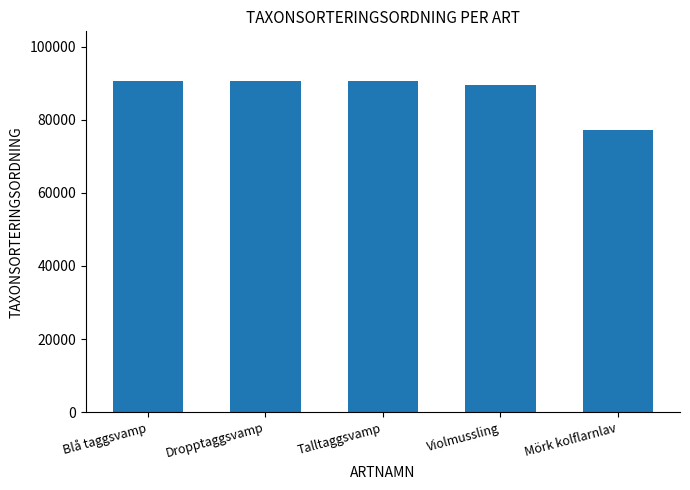

Between Violmussling and Mörk kolflarnlav, which is larger?

Violmussling